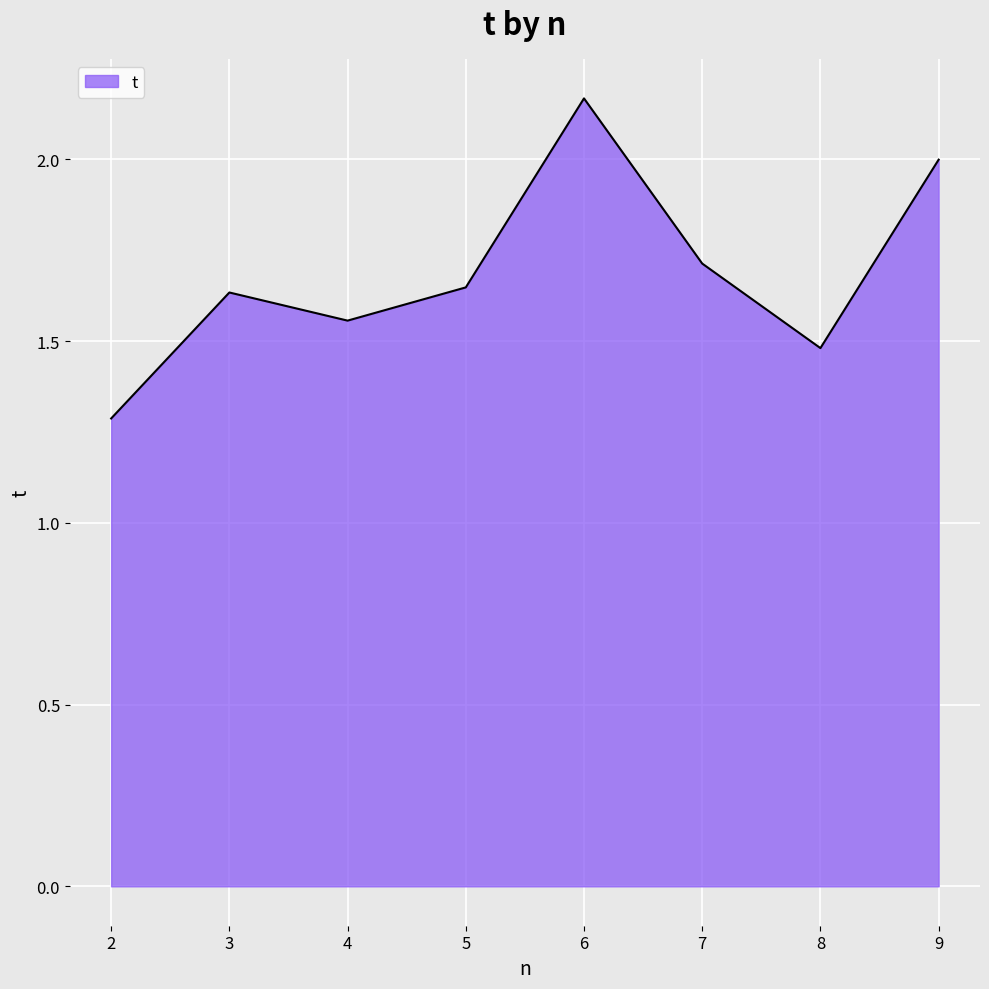

What is the smallest value displayed?

1.3